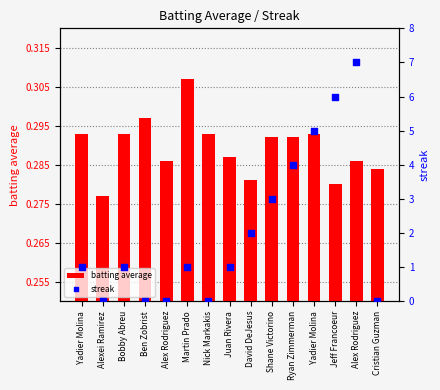

Which series has the largest Y range (max minus min)?

streak